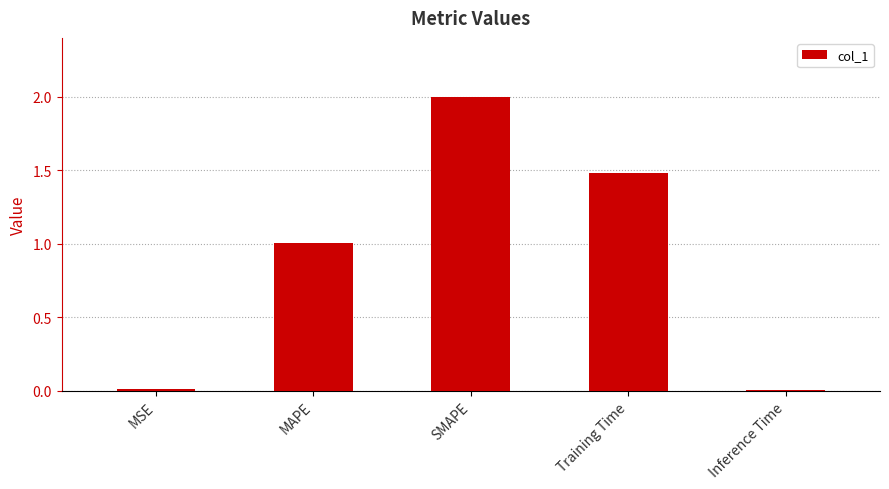

What is the difference between the second highest and second lowest values?

1.5